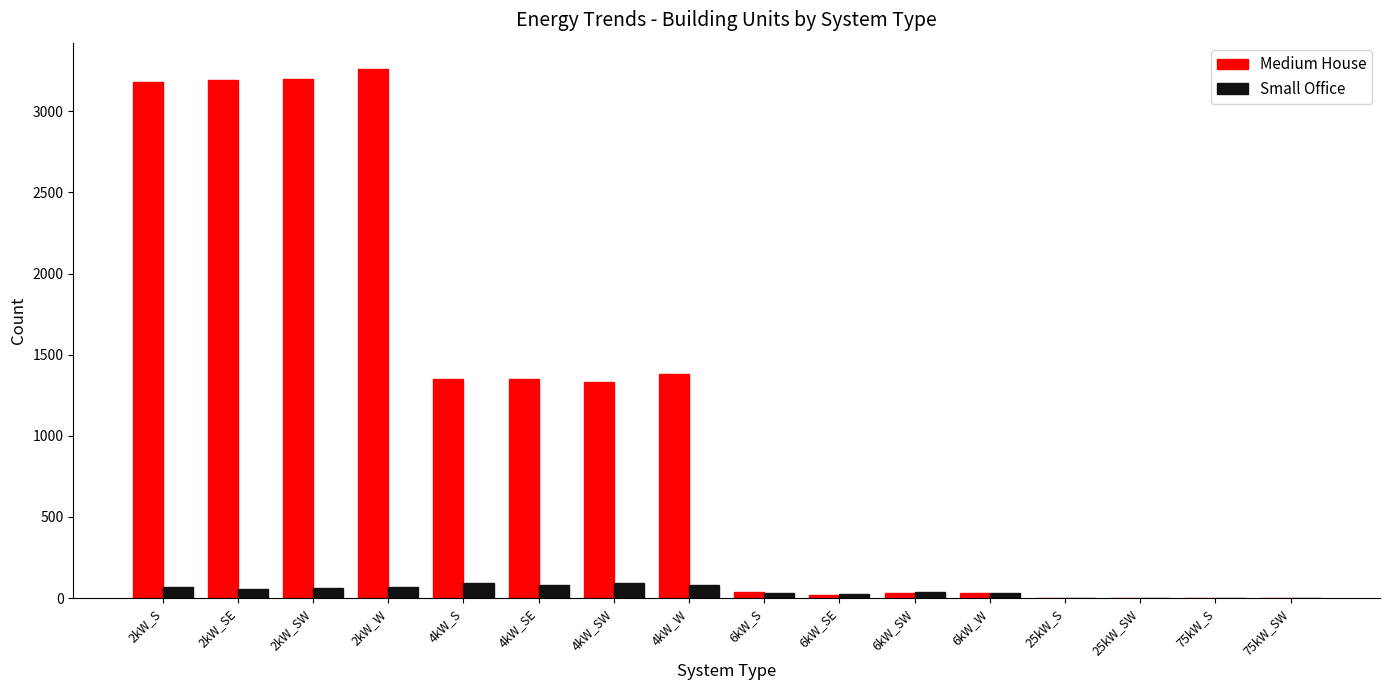

Is it true that Medium House equals 1277 at 2kW_W?

False